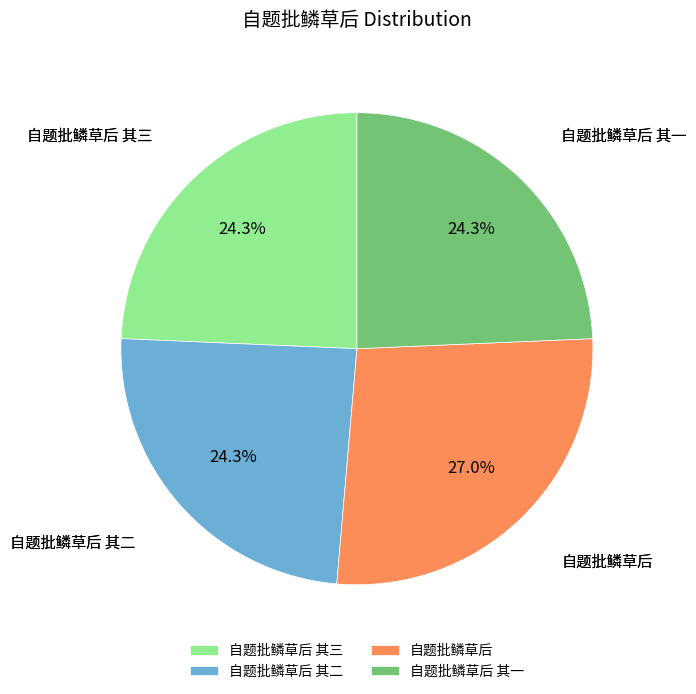

To the nearest percent, what is the combined percentage of 自题批鳞草后 其三 and 自题批鳞草后 其二?

49%